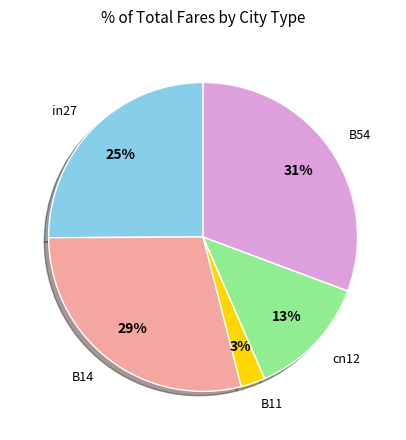

To the nearest percent, what is the average slice percentage?

20%